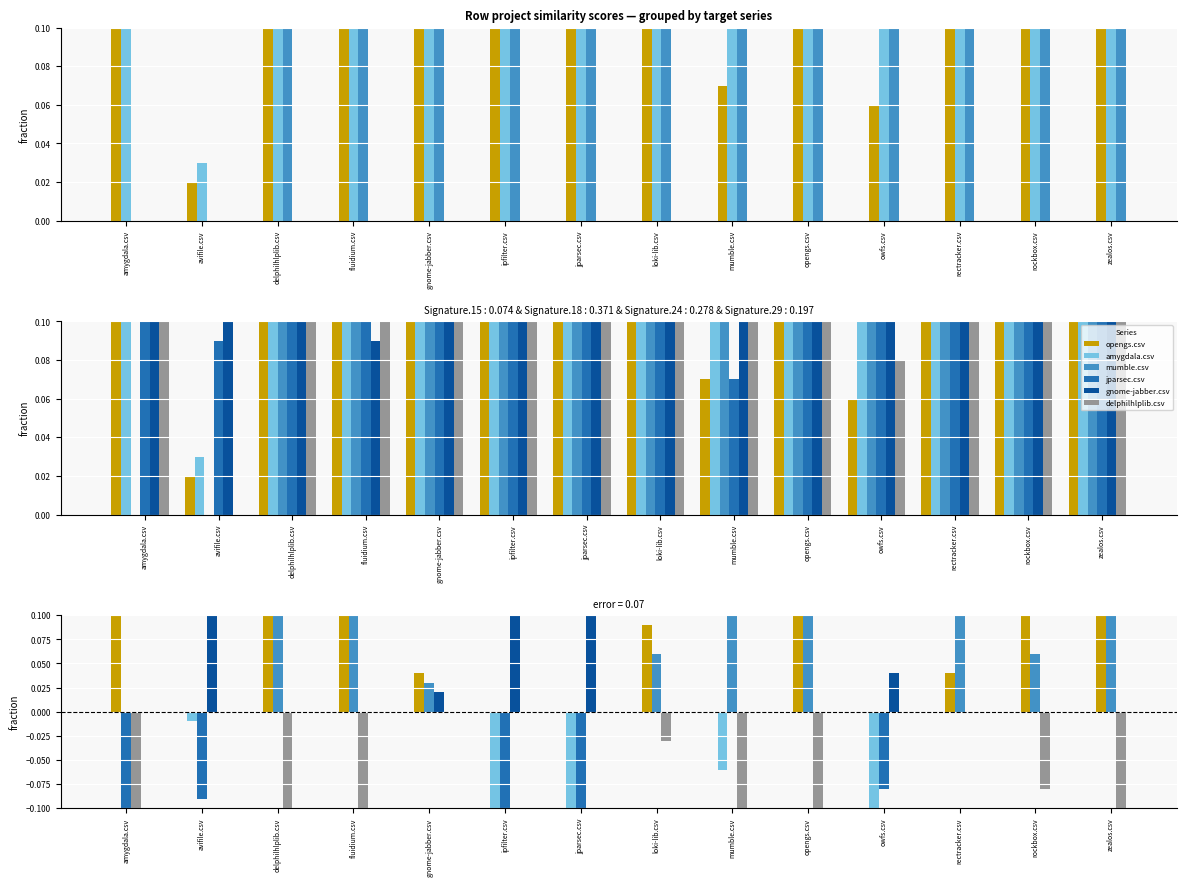

What is the lowest value of the gnome-jabber.csv series?

0.1